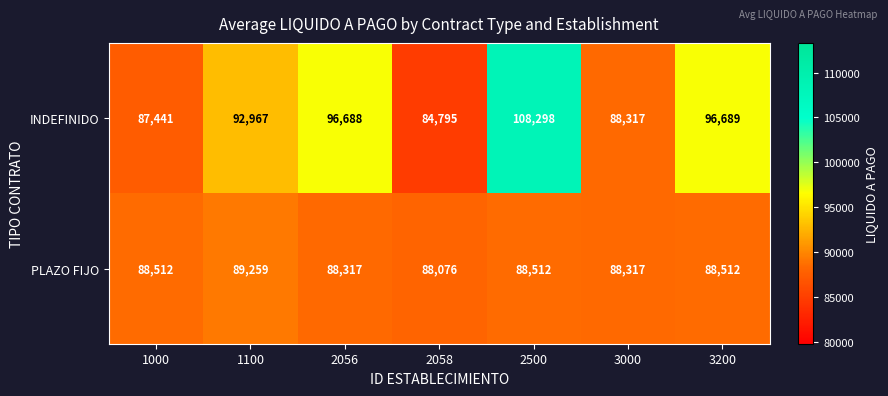

What is the difference between the highest and lowest values at 2056?

8371